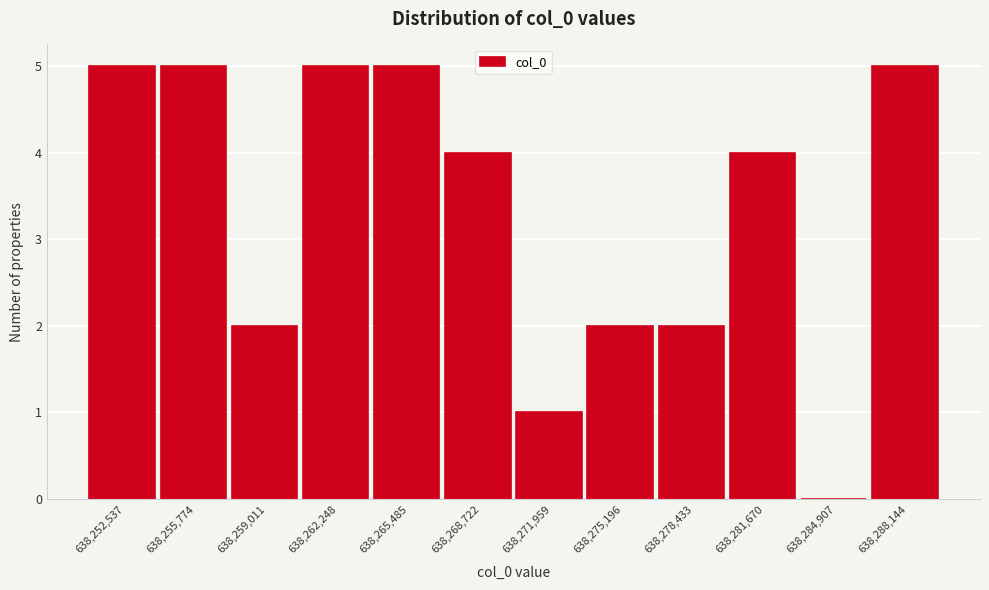

Reading left to right, transcribe all the data shown in this chart.

638,252,537=5	638,255,774=5	638,259,011=2	638,262,248=5	638,265,485=5	638,268,722=4	638,271,959=1	638,275,196=2	638,278,433=2	638,281,670=4	638,284,907=0	638,288,144=5